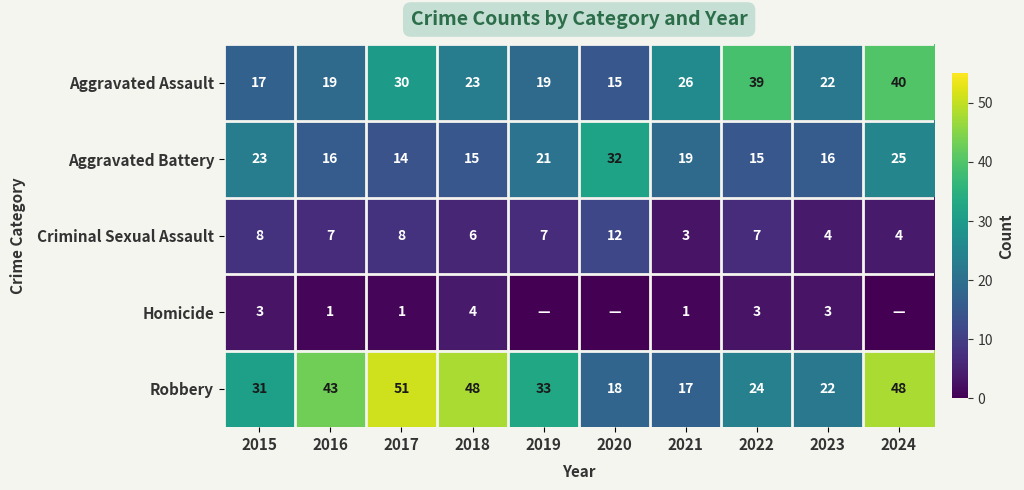

What is the sum of the Homicide values at 2019 and 2017?

1